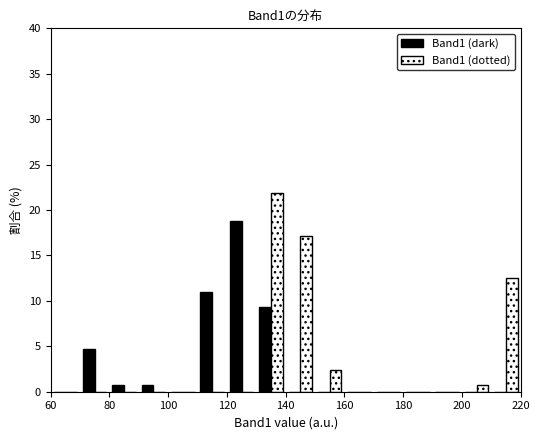

Reading left to right, transcribe this chart: for each range on the x-axis, give the height of each series' bar. The values are not printed on the chart, so give them approximately, as read against the axis.

60 to 70: Band1 (dark)=0	Band1 (dotted)=0
70 to 80: Band1 (dark)=4.5	Band1 (dotted)=0
80 to 90: Band1 (dark)=1.0	Band1 (dotted)=0
90 to 100: Band1 (dark)=1.0	Band1 (dotted)=0
100 to 110: Band1 (dark)=0	Band1 (dotted)=0
110 to 120: Band1 (dark)=11.0	Band1 (dotted)=0
120 to 130: Band1 (dark)=19.0	Band1 (dotted)=0
130 to 140: Band1 (dark)=9.5	Band1 (dotted)=22.0
140 to 150: Band1 (dark)=0	Band1 (dotted)=17.0
150 to 160: Band1 (dark)=0	Band1 (dotted)=2.5
160 to 170: Band1 (dark)=0	Band1 (dotted)=0
170 to 180: Band1 (dark)=0	Band1 (dotted)=0
180 to 190: Band1 (dark)=0	Band1 (dotted)=0
190 to 200: Band1 (dark)=0	Band1 (dotted)=0
200 to 210: Band1 (dark)=0	Band1 (dotted)=1.0
210 to 220: Band1 (dark)=0	Band1 (dotted)=12.5